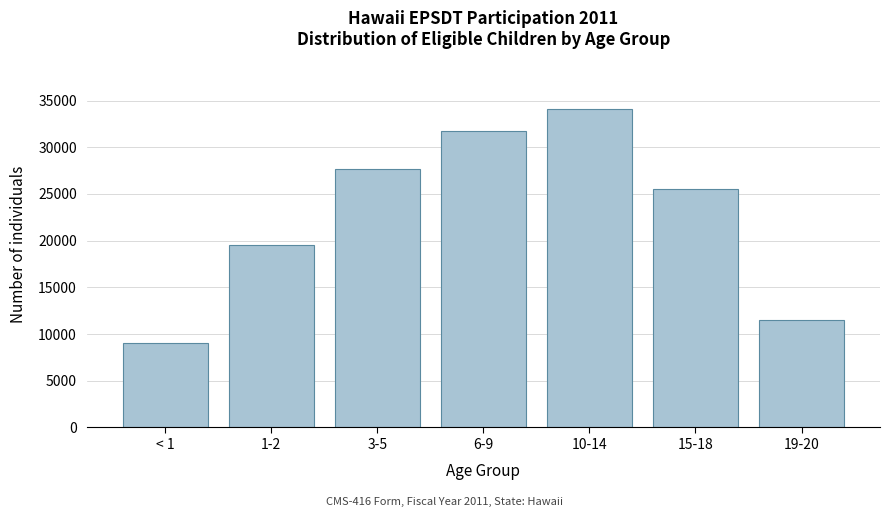

Reading left to right, list all the values displayed in this chart.

9018	19491	27625	31695	34078	25487	11513